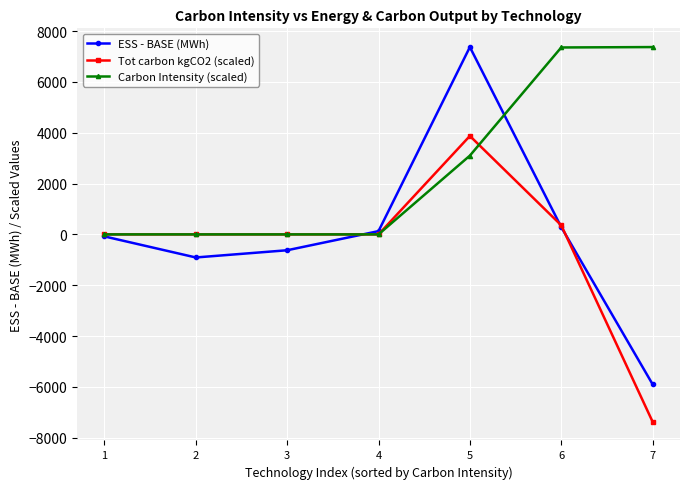

What is the spread (max minus min) of values at 3?

623.9